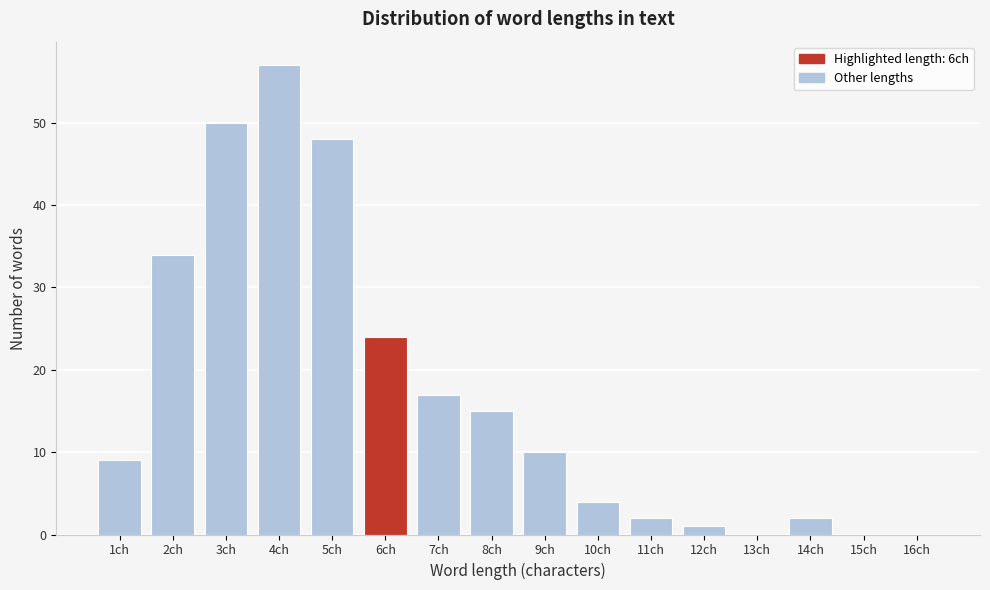

Reading left to right, list all the values displayed in this chart.

1ch=9	2ch=34	3ch=50	4ch=57	5ch=48	6ch=24	7ch=17	8ch=15	9ch=10	10ch=4	11ch=2	12ch=1	13ch=0	14ch=2	15ch=0	16ch=0